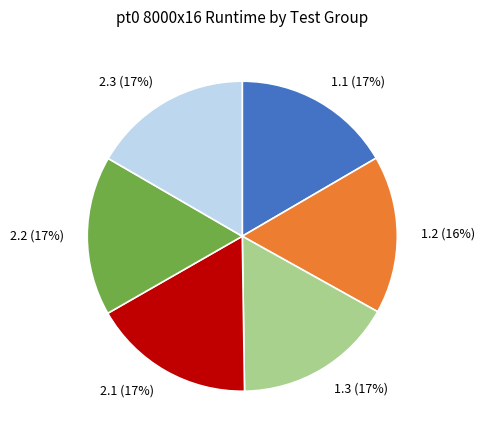

To the nearest percent, what percentage of the pie is 2.3?

17%